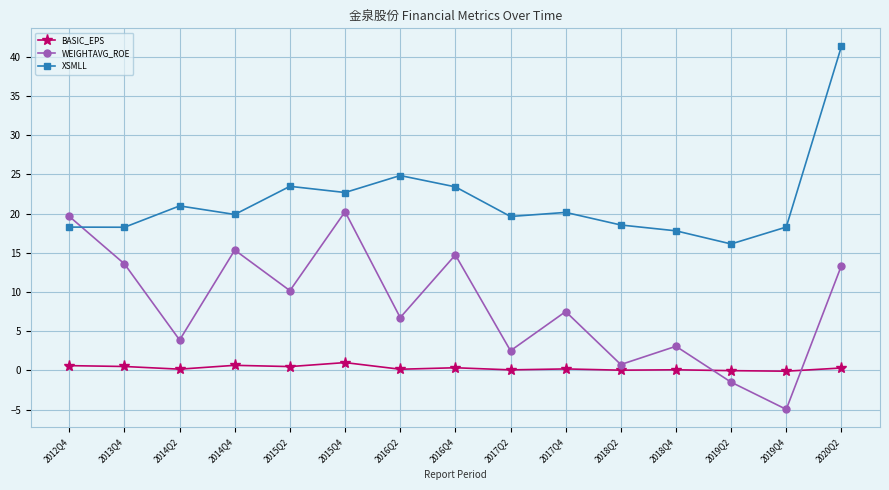

Where is XSMLL nearest to the value 28?

2016Q2